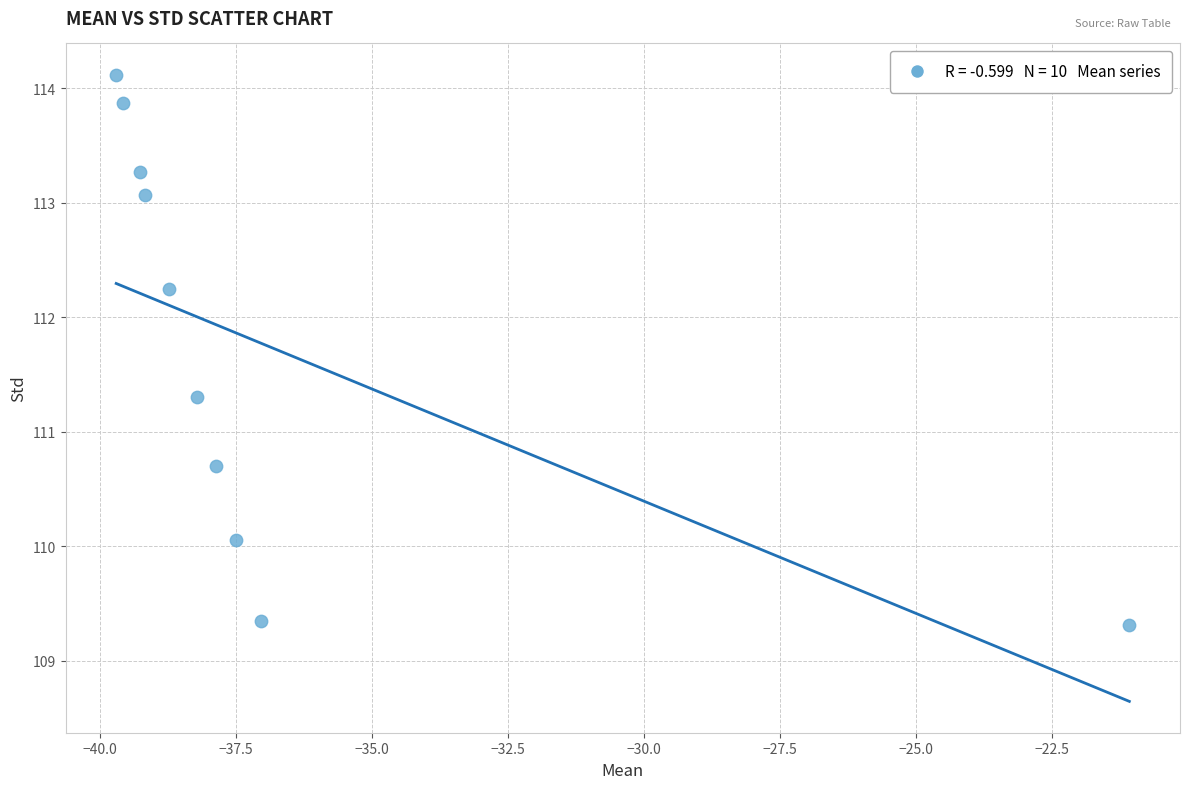

What is the average X value?

-36.8